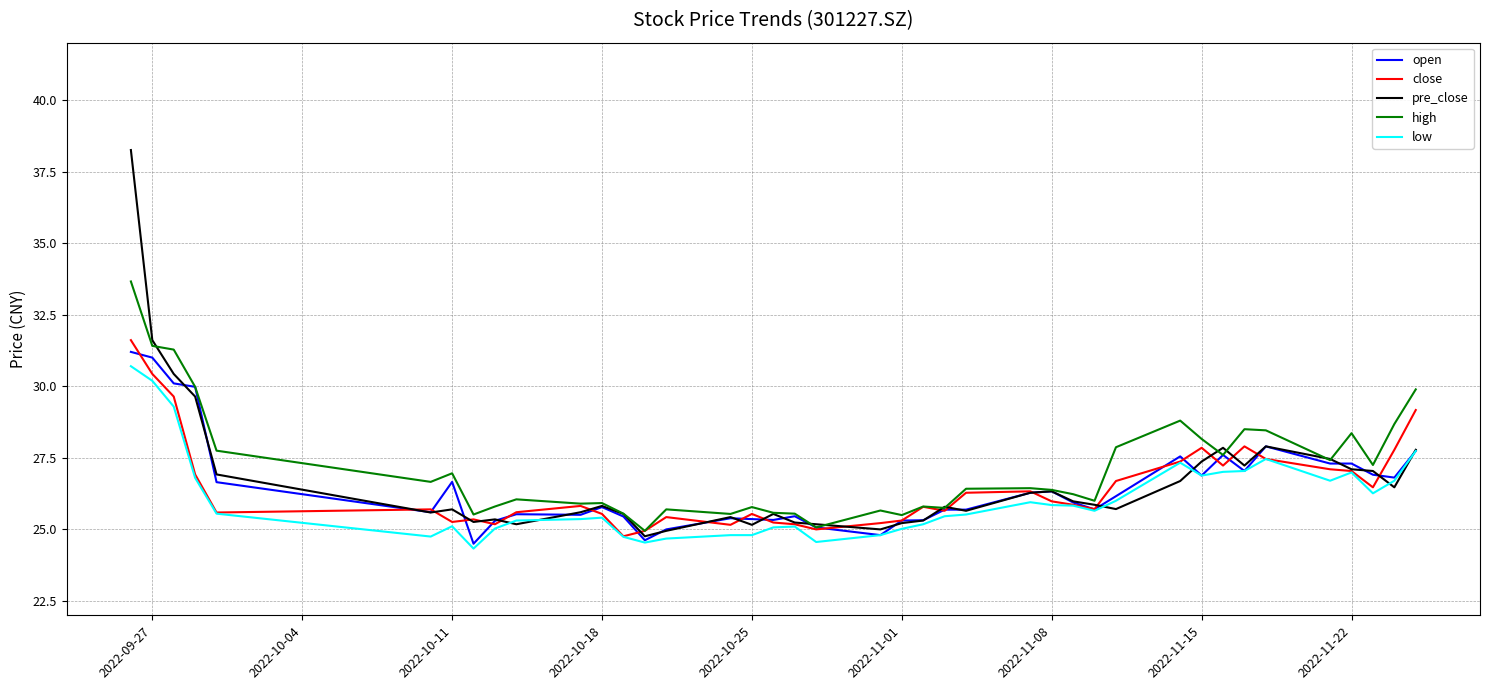

Which series has the largest range (max minus min)?

pre_close